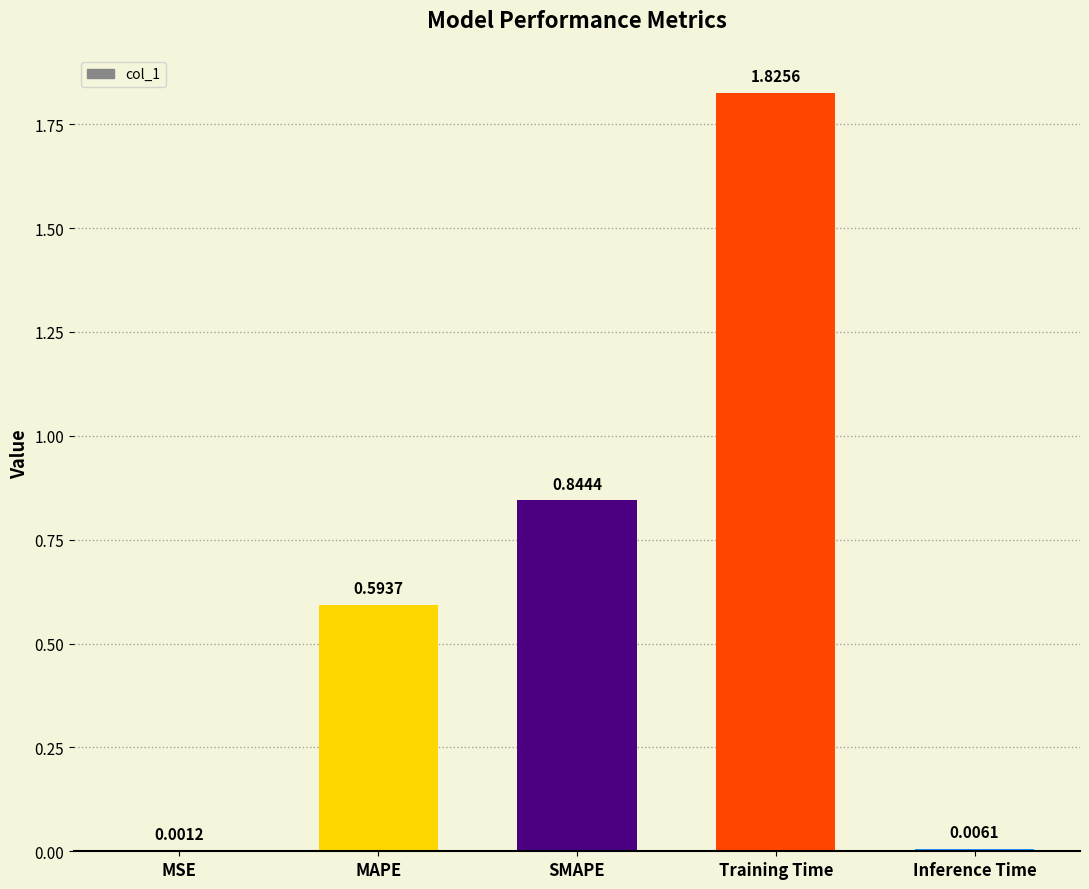

Which category has the highest value across all series?

Training Time